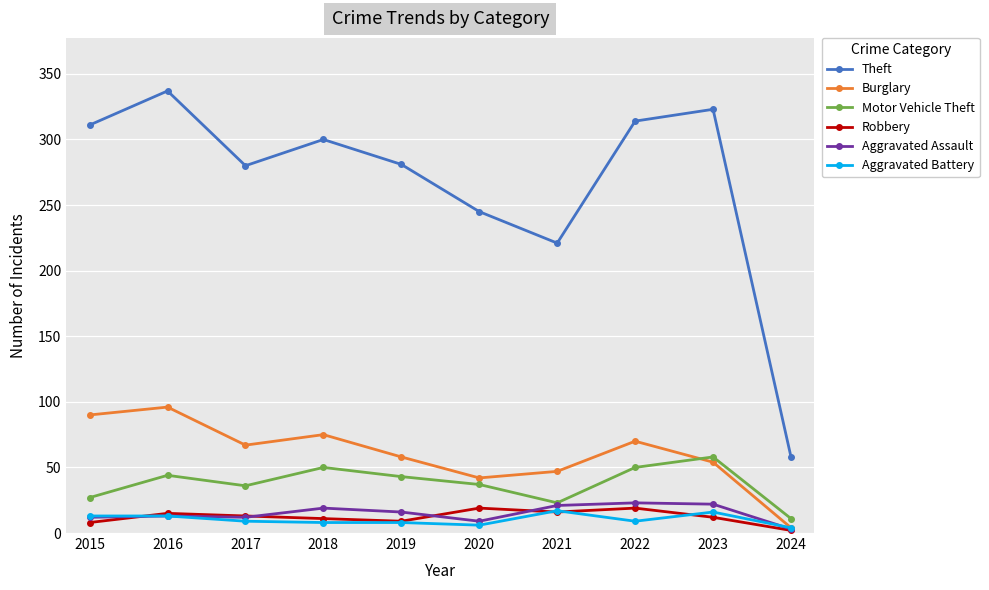

The value of Burglary at 2022 is 103. True or false?

False